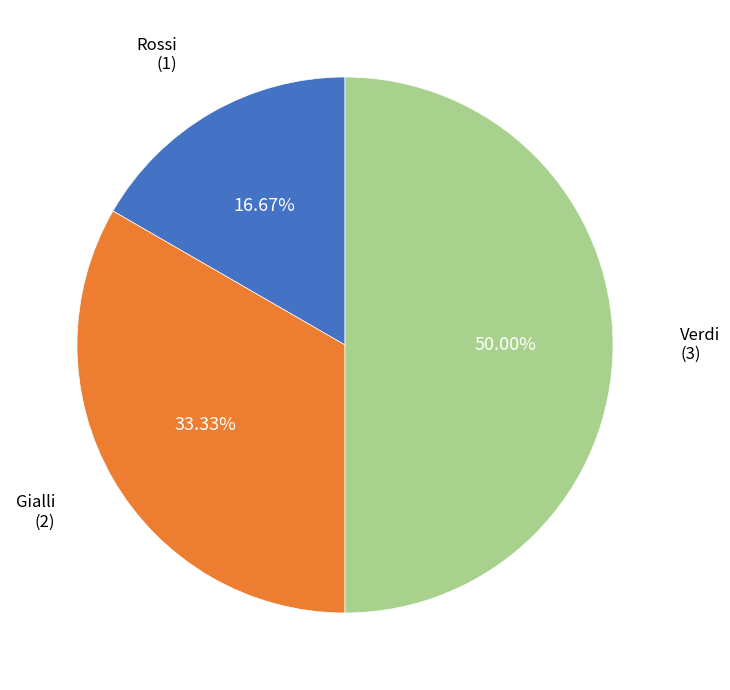

To the nearest percent, what is the average slice percentage?

33%